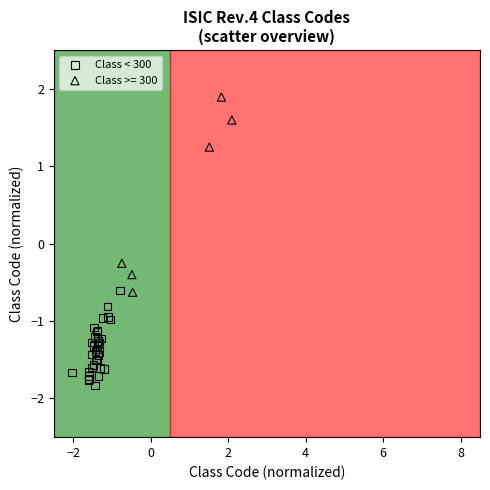

Which series has the widest spread of Y values?

Class >= 300